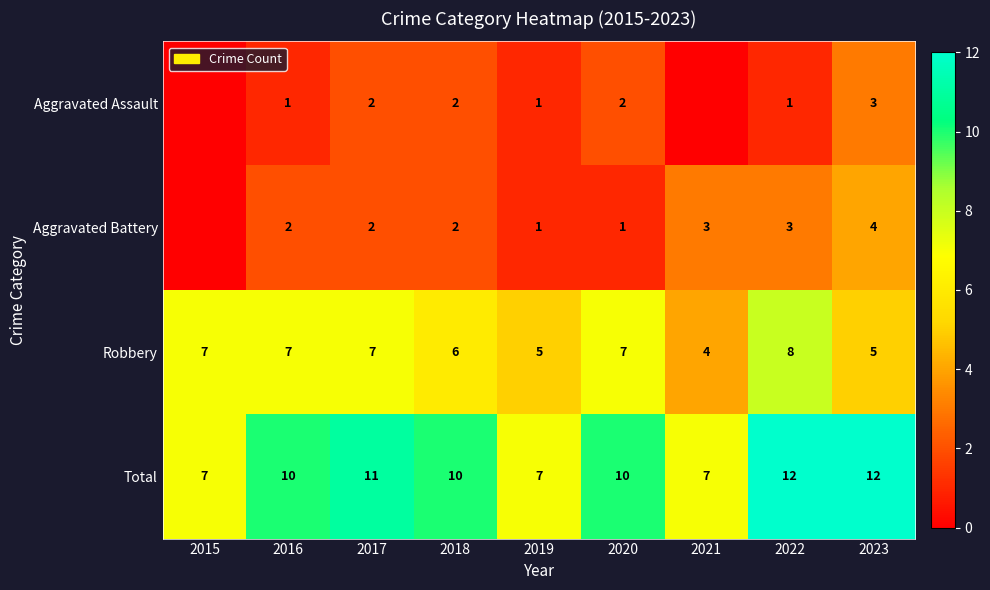

What is the spread (max minus min) of values at 2018?

8